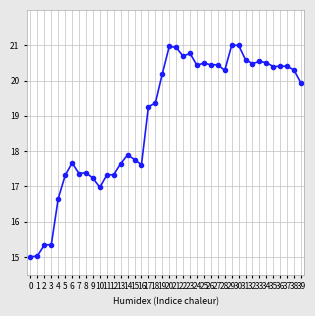

The chart shows a value of 28.4 at 14. True or false?

False